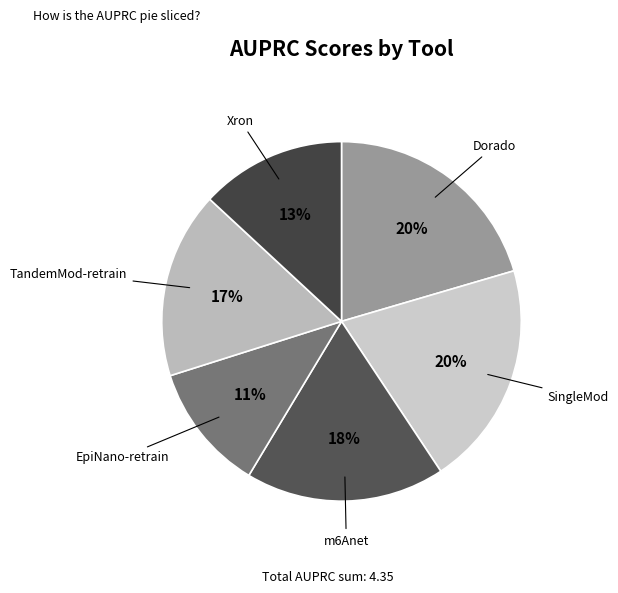

To the nearest percent, what is the difference between the SingleMod and m6Anet slice percentages?

2%